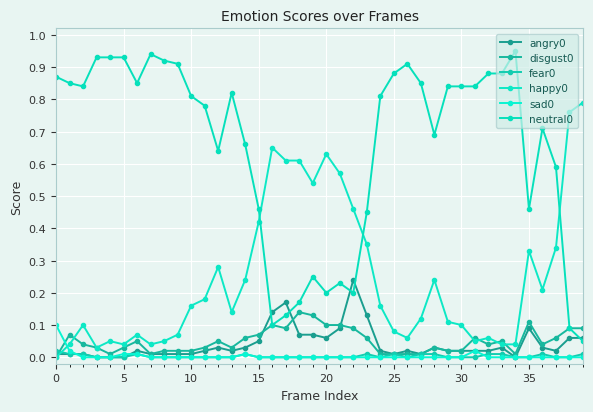

Reading right to left, what are all the values shown in this chart?

angry0: 0.1	0.1	0.0	0.0	0.1	0.0	0.0	0.0	0.0	0.0	0.0	0.0	0.0	0.0	0.0	0.0	0.1	0.2	0.1	0.1	0.1	0.1	0.2	0.1	0.1	0.0	0.0	0.0	0.0	0.0	0.0	0.0	0.0	0.0	0.0	0.0	0.0	0.0	0.0	0.0
disgust0: 0.1	0.1	0.1	0.0	0.1	0.0	0.1	0.0	0.1	0.0	0.0	0.0	0.0	0.0	0.0	0.0	0.1	0.1	0.1	0.1	0.1	0.1	0.1	0.1	0.1	0.1	0.0	0.1	0.0	0.0	0.0	0.0	0.0	0.1	0.0	0.0	0.0	0.0	0.1	0.0
fear0: 0.0	0.0	0.0	0.0	0.0	0.0	0.0	0.0	0.0	0.0	0.0	0.0	0.0	0.0	0.0	0.0	0.0	0.0	0.0	0.0	0.0	0.0	0.0	0.0	0.0	0.0	0.0	0.0	0.0	0.0	0.0	0.0	0.0	0.0	0.0	0.0	0.0	0.0	0.0	0.0
happy0: 0.8	0.8	0.3	0.2	0.3	0.0	0.0	0.1	0.1	0.1	0.1	0.2	0.1	0.1	0.1	0.2	0.3	0.5	0.6	0.6	0.5	0.6	0.6	0.7	0.4	0.2	0.1	0.3	0.2	0.2	0.1	0.1	0.0	0.1	0.0	0.1	0.0	0.1	0.0	0.0
sad0: 0.0	0.0	0.0	0.0	0.0	0.0	0.0	0.0	0.0	0.0	0.0	0.0	0.0	0.0	0.0	0.0	0.0	0.0	0.0	0.0	0.0	0.0	0.0	0.0	0.0	0.0	0.0	0.0	0.0	0.0	0.0	0.0	0.0	0.0	0.0	0.0	0.0	0.0	0.0	0.1
neutral0: 0.1	0.1	0.6	0.7	0.5	0.9	0.9	0.9	0.8	0.8	0.8	0.7	0.8	0.9	0.9	0.8	0.5	0.2	0.2	0.2	0.2	0.2	0.1	0.1	0.5	0.7	0.8	0.6	0.8	0.8	0.9	0.9	0.9	0.8	0.9	0.9	0.9	0.8	0.8	0.9